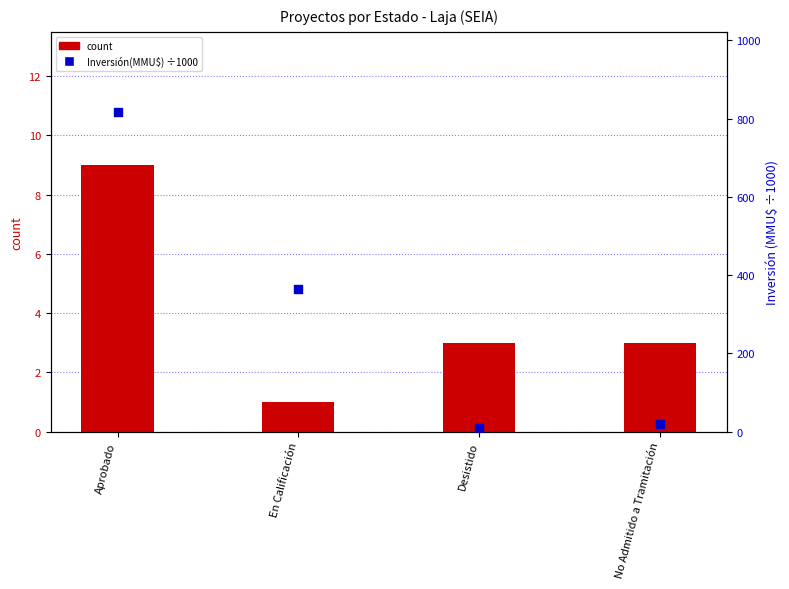

Which series has the largest Y range (max minus min)?

Inversión(MMU$) ÷1000